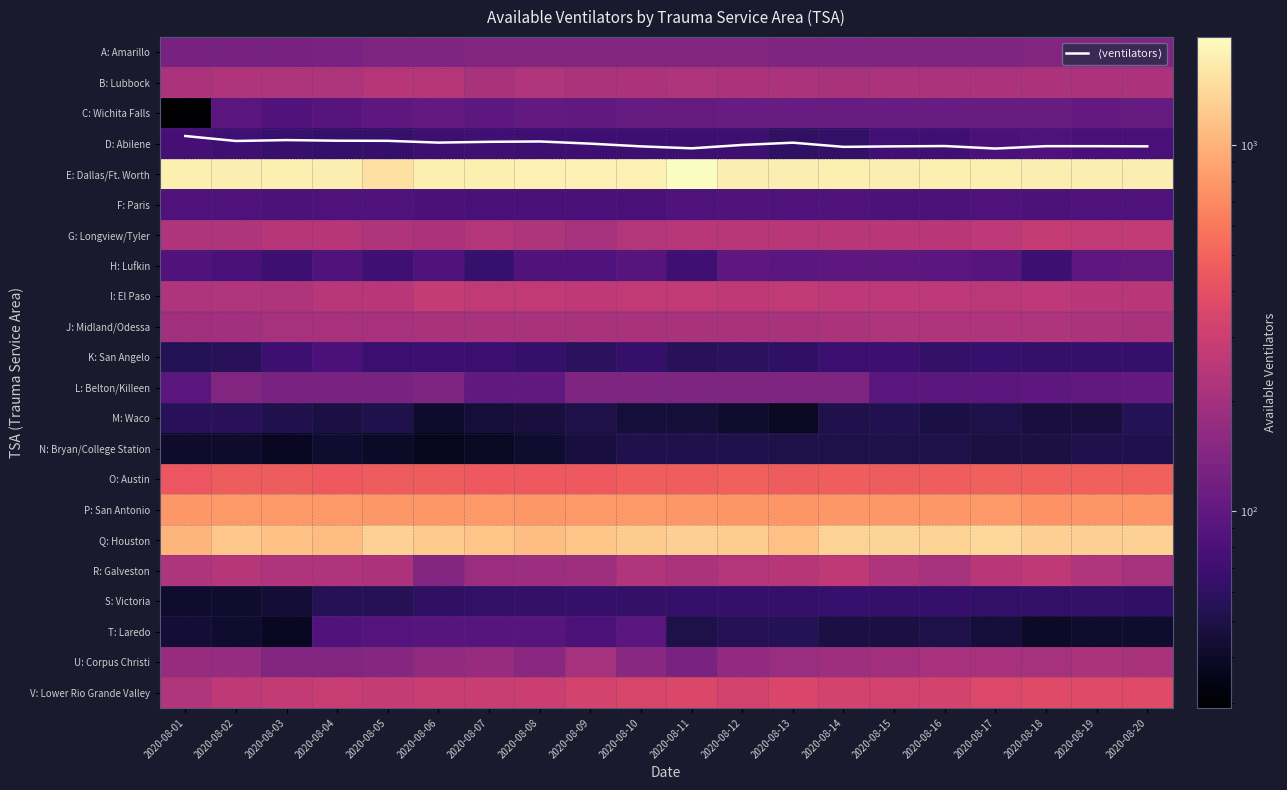

What is the total value across all series at 2020-08-03?

6506.9